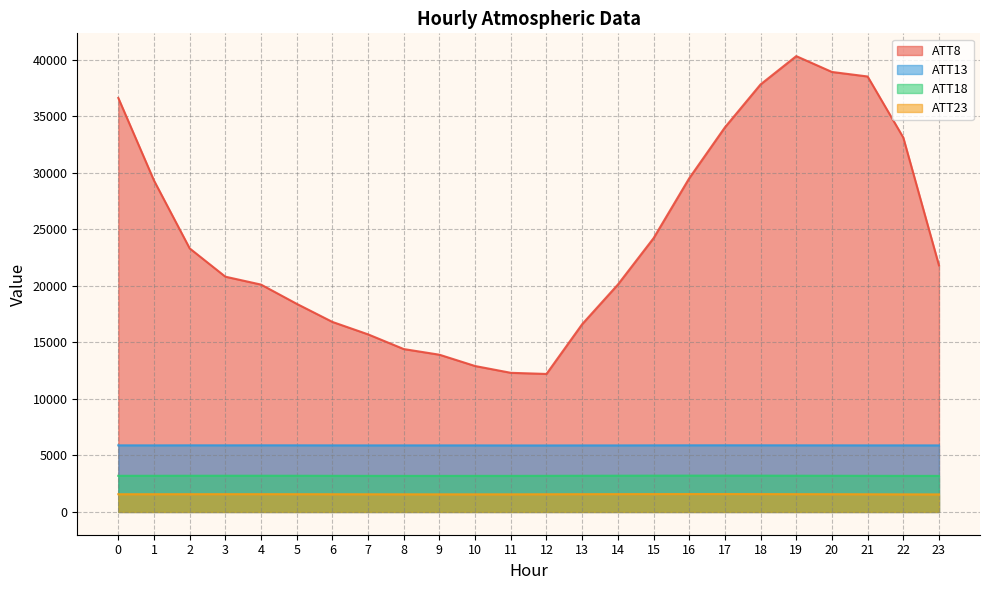

Does the chart display data point markers on the line(s)?

No